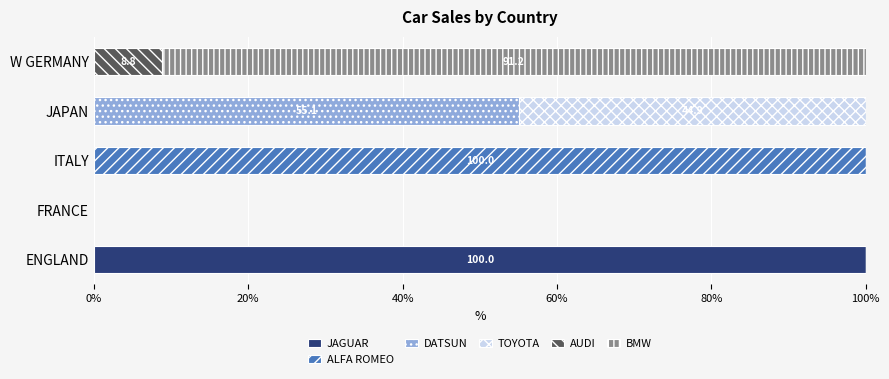

What is the total value across all series at JAPAN?

100.0